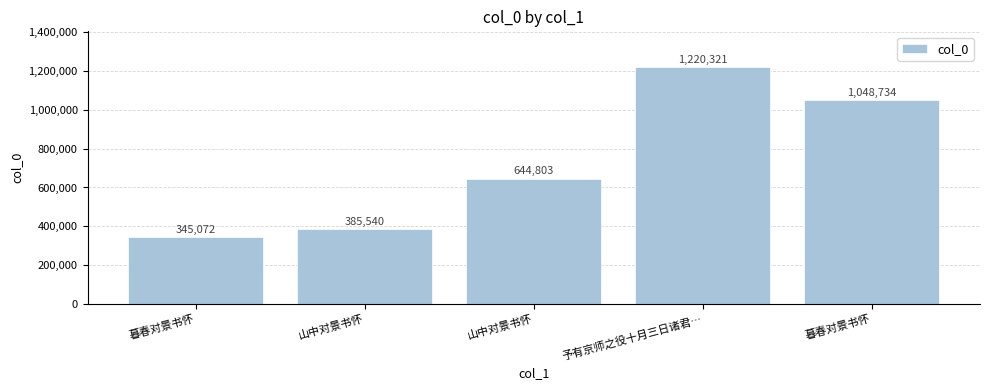

Count the number of data series in this chart.

1